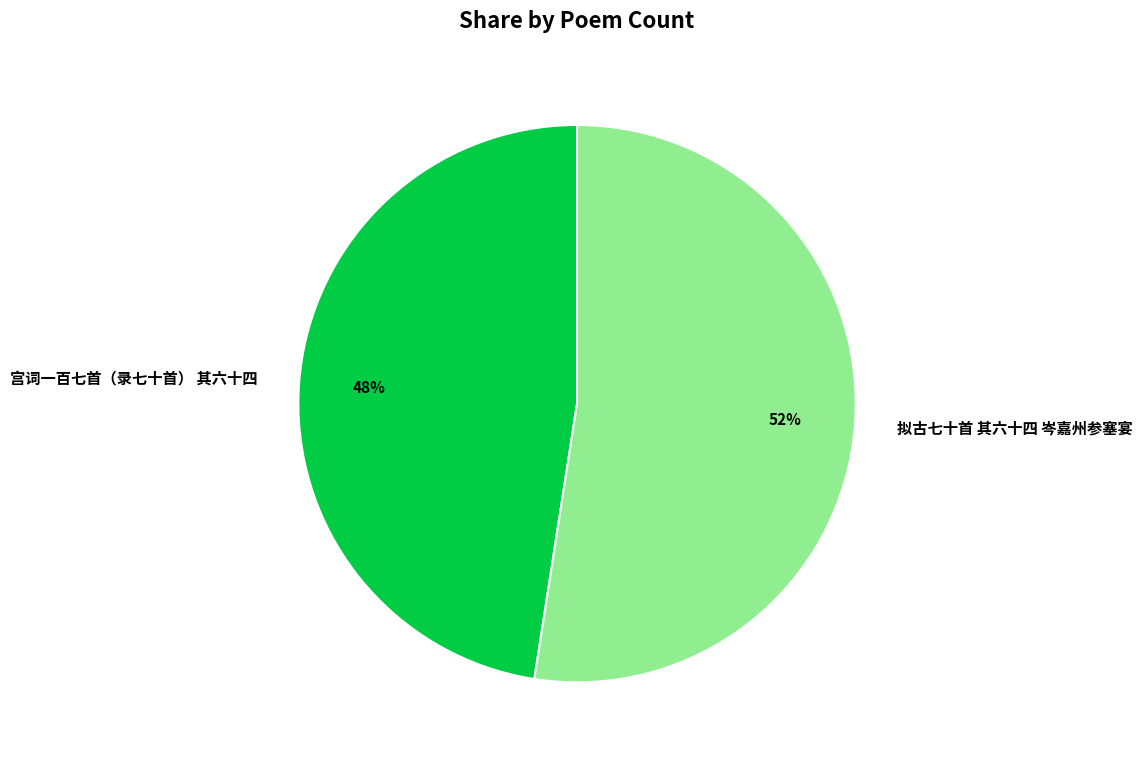

How many slices are in this pie chart?

2